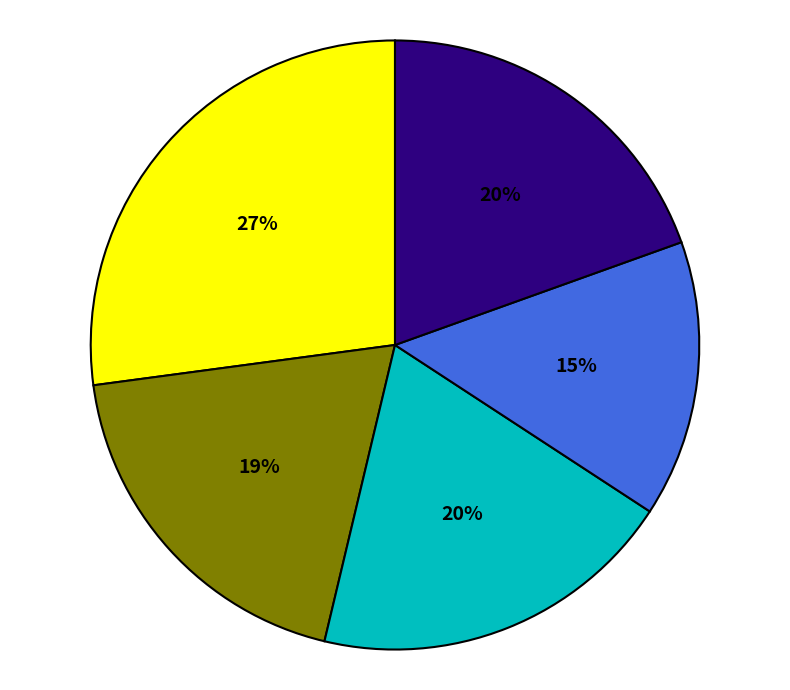

To the nearest percent, what is the average slice percentage?

20%